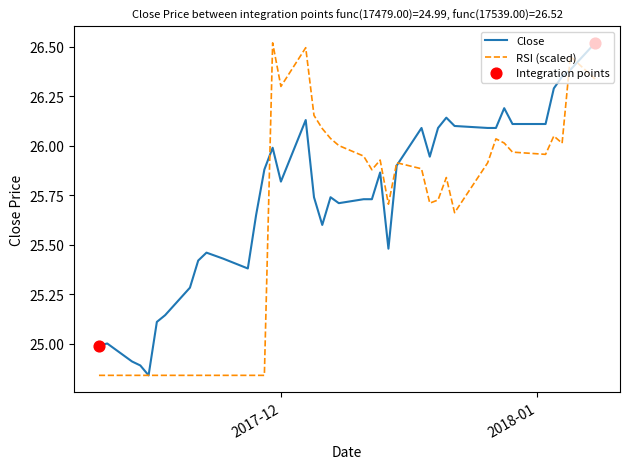

Which series has the largest total across all categories?

Close